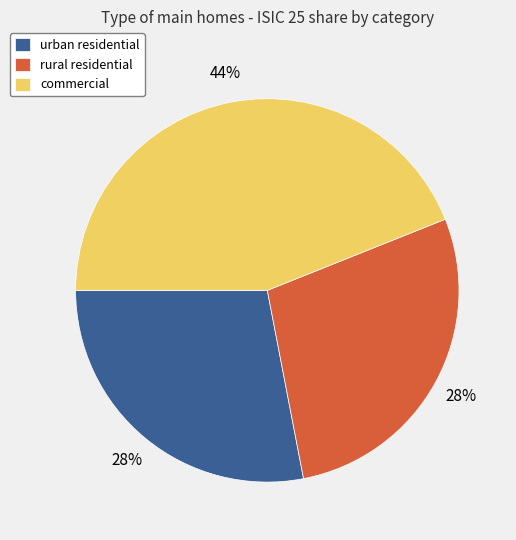

The urban residential slice represents 18% of the pie. True or false?

False